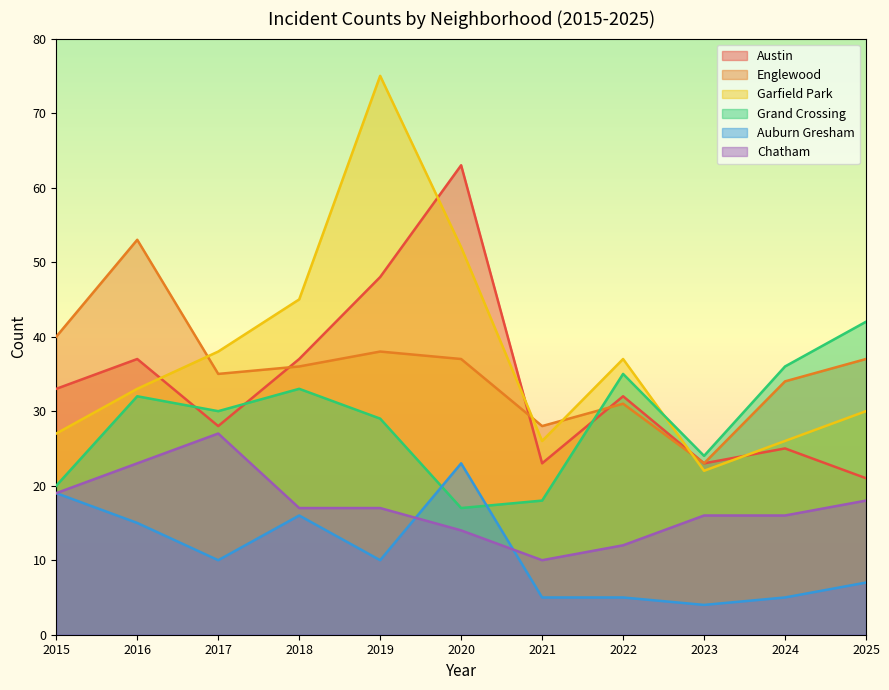

What value does the Garfield Park series have at 2015, to the nearest 10?

30